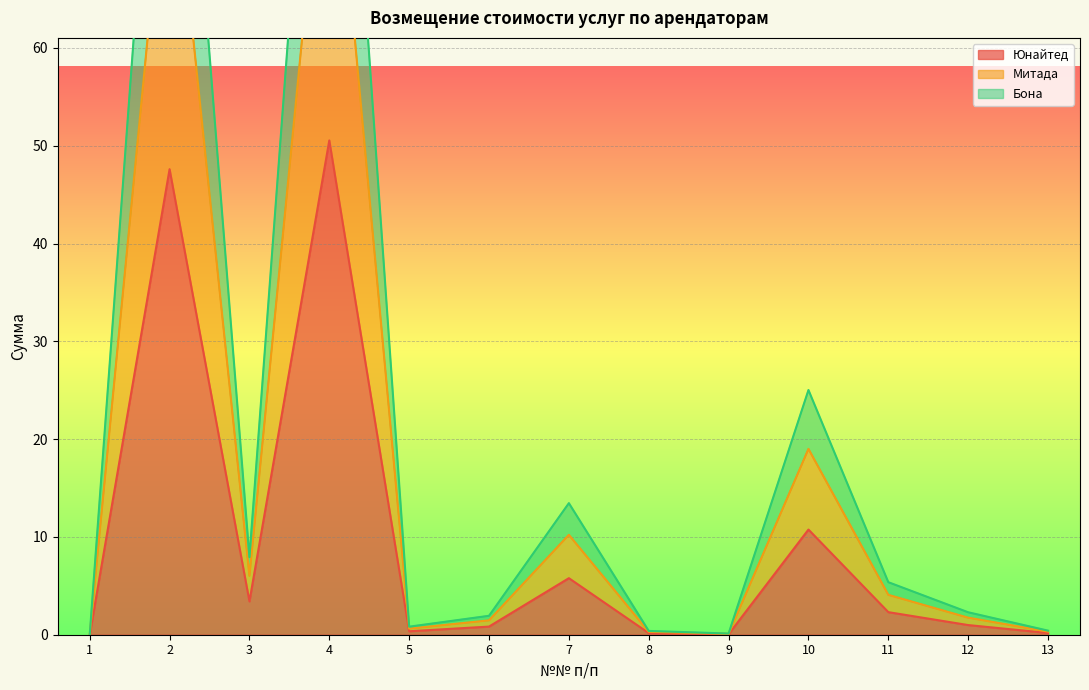

What are all the series names shown in the legend?

Юнайтед, Митада, Бона